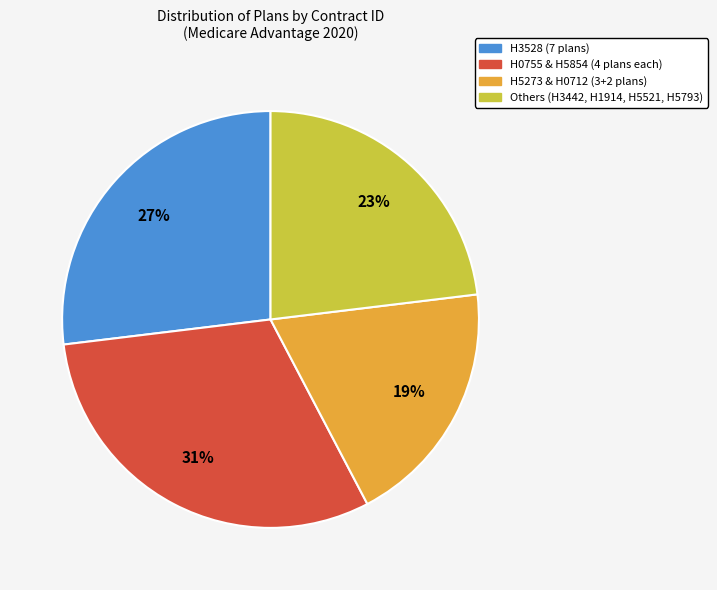

To the nearest percent, what is the difference between the largest and smallest slice percentages?

12%